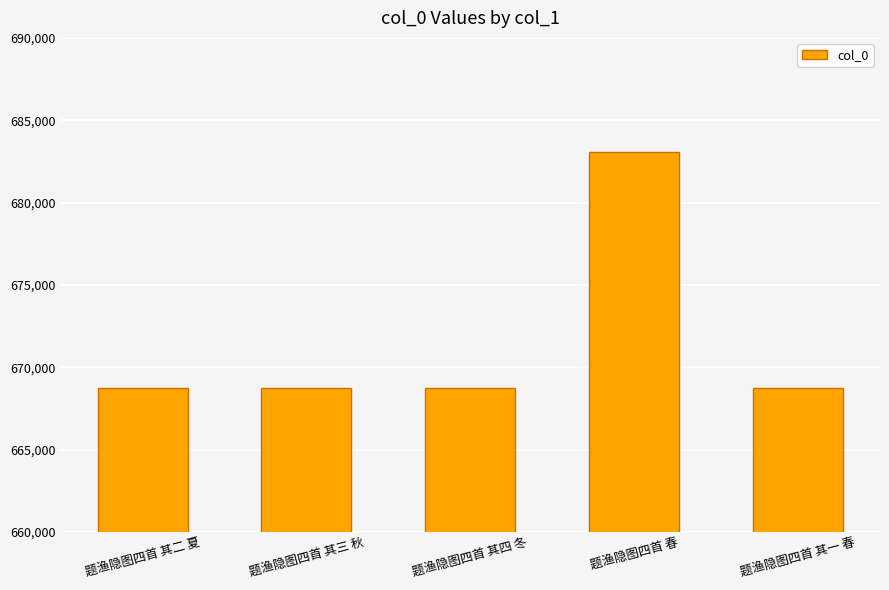

What value does the data have at 题渔隐图四首 其四 冬?

668740